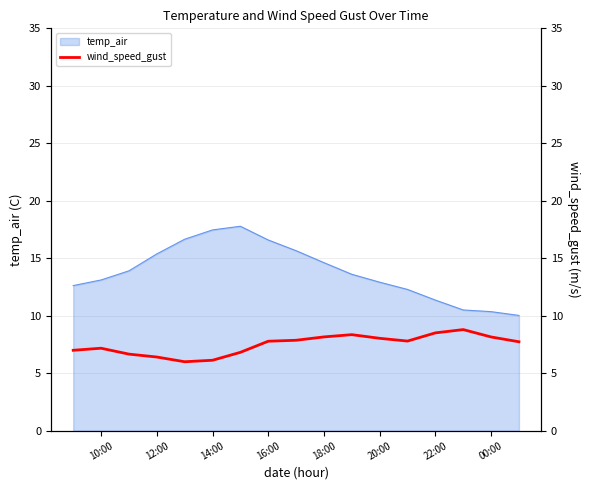

What is the maximum value for temp_air?

17.8